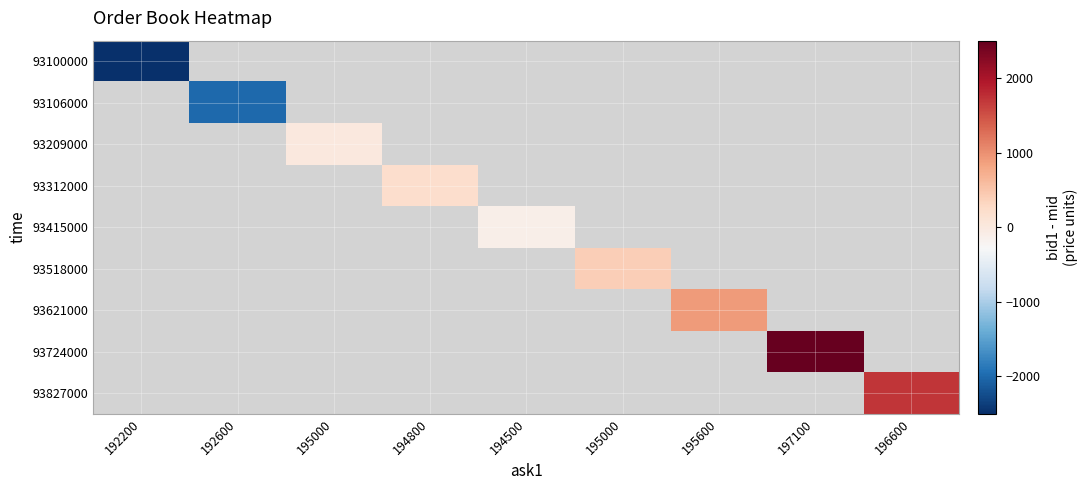

At which label does 93100000 reach its minimum?

192200